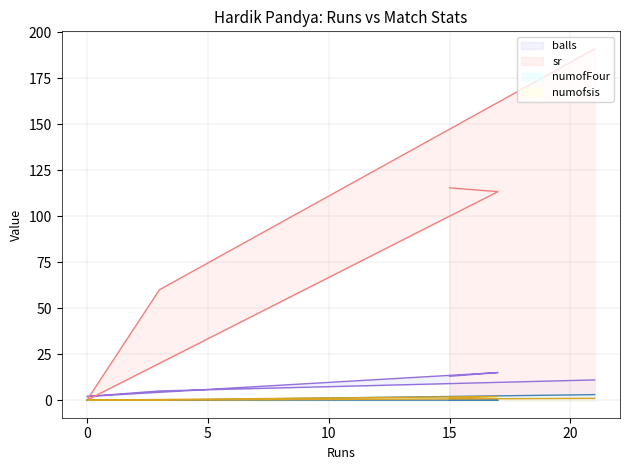

At how many categories does at least one series exceed 22?

4